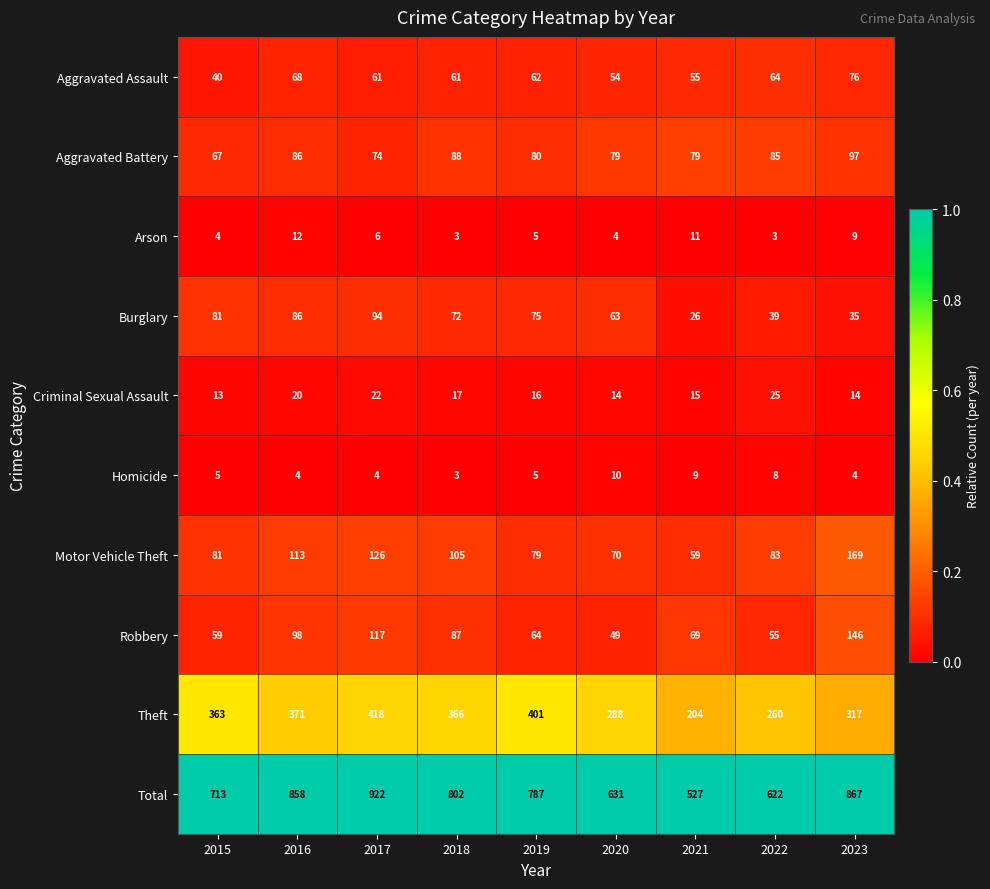

Which series has the largest total across all categories?

Total